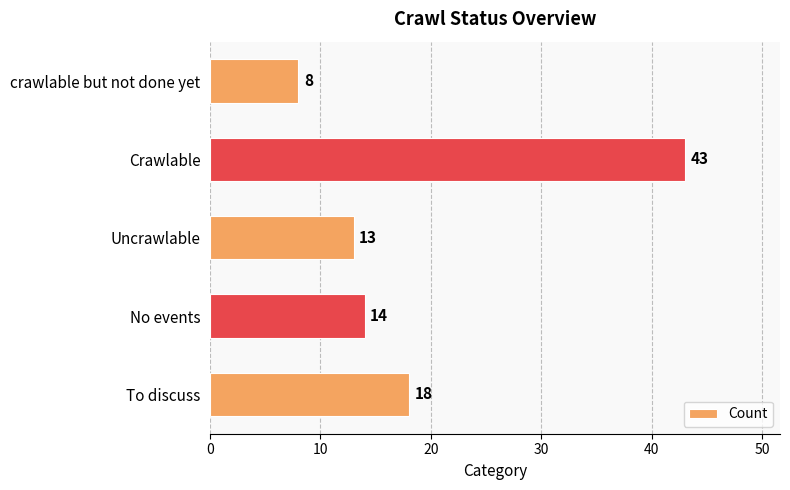

What position from the top is crawlable but not done yet?

1